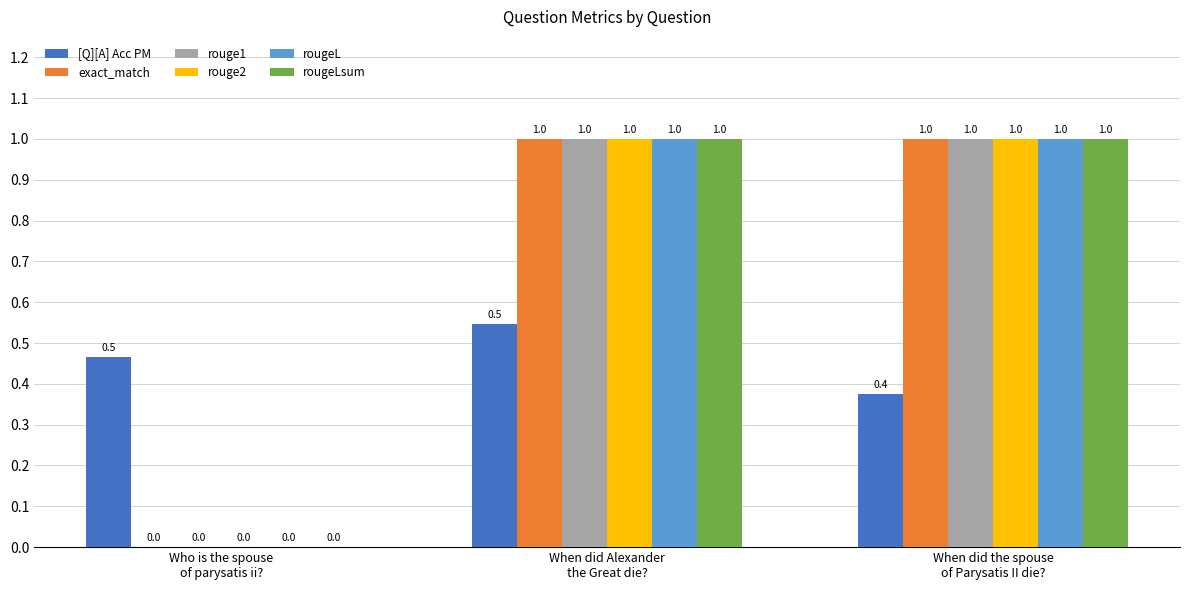

Reading left to right, transcribe all the data shown in this chart.

[Q][A] Acc PM: Who is the spouse
of parysatis ii?=0.5	When did Alexander
the Great die?=0.5	When did the spouse
of Parysatis II die?=0.4
exact_match: Who is the spouse
of parysatis ii?=0.0	When did Alexander
the Great die?=1.0	When did the spouse
of Parysatis II die?=1.0
rouge1: Who is the spouse
of parysatis ii?=0.0	When did Alexander
the Great die?=1.0	When did the spouse
of Parysatis II die?=1.0
rouge2: Who is the spouse
of parysatis ii?=0.0	When did Alexander
the Great die?=1.0	When did the spouse
of Parysatis II die?=1.0
rougeL: Who is the spouse
of parysatis ii?=0.0	When did Alexander
the Great die?=1.0	When did the spouse
of Parysatis II die?=1.0
rougeLsum: Who is the spouse
of parysatis ii?=0.0	When did Alexander
the Great die?=1.0	When did the spouse
of Parysatis II die?=1.0